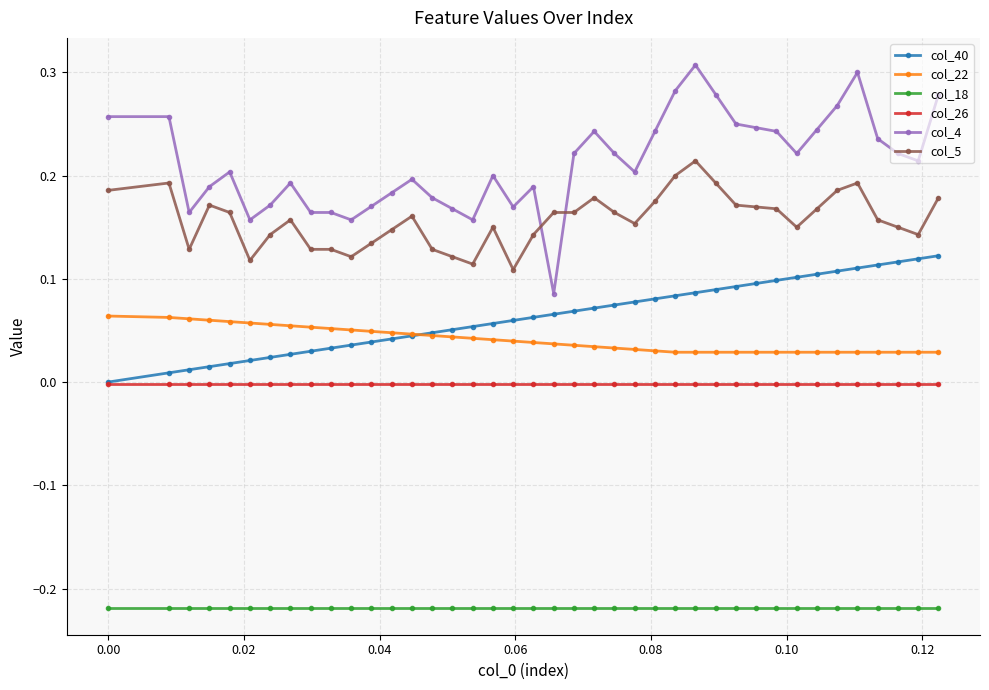

Does the chart have visible grid lines?

Yes